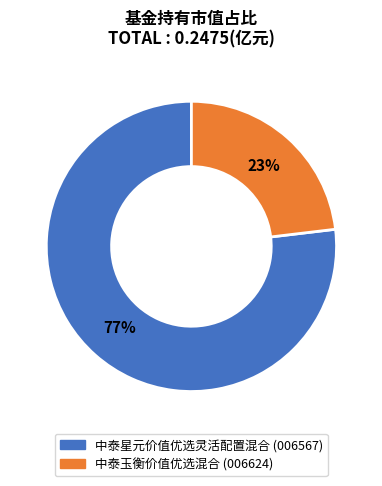

To the nearest percent, what is the combined percentage of 中泰星元价值优选灵活配置混合 and 中泰玉衡价值优选混合?

100%